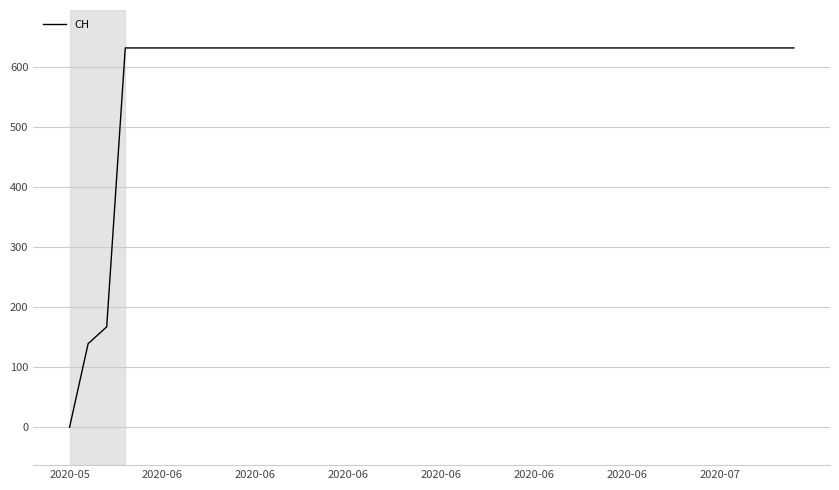

What is the greatest value displayed?

631